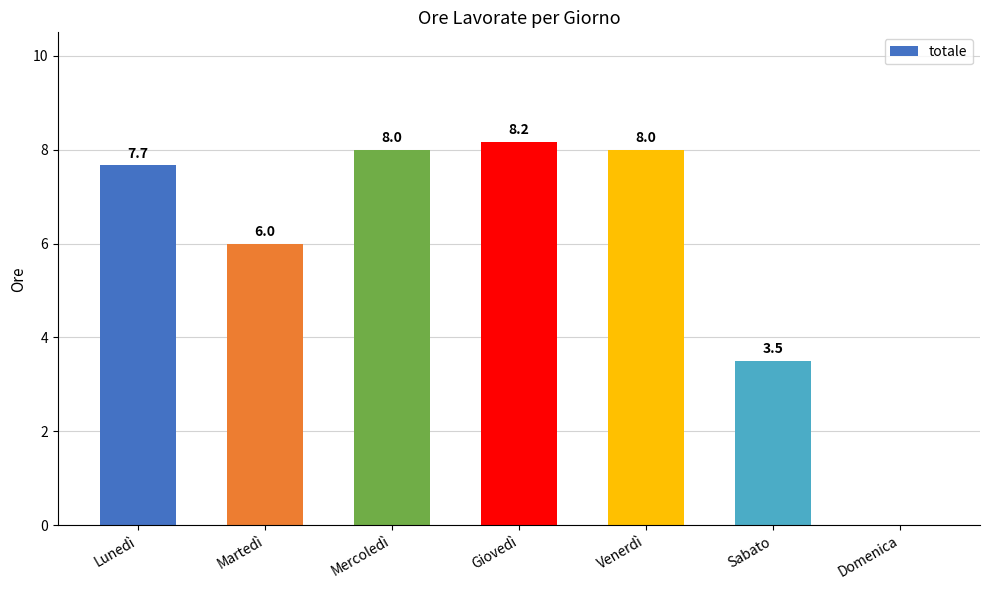

Reading left to right, list all the values displayed in this chart.

7.7	6.0	8.0	8.2	8.0	3.5	0.0